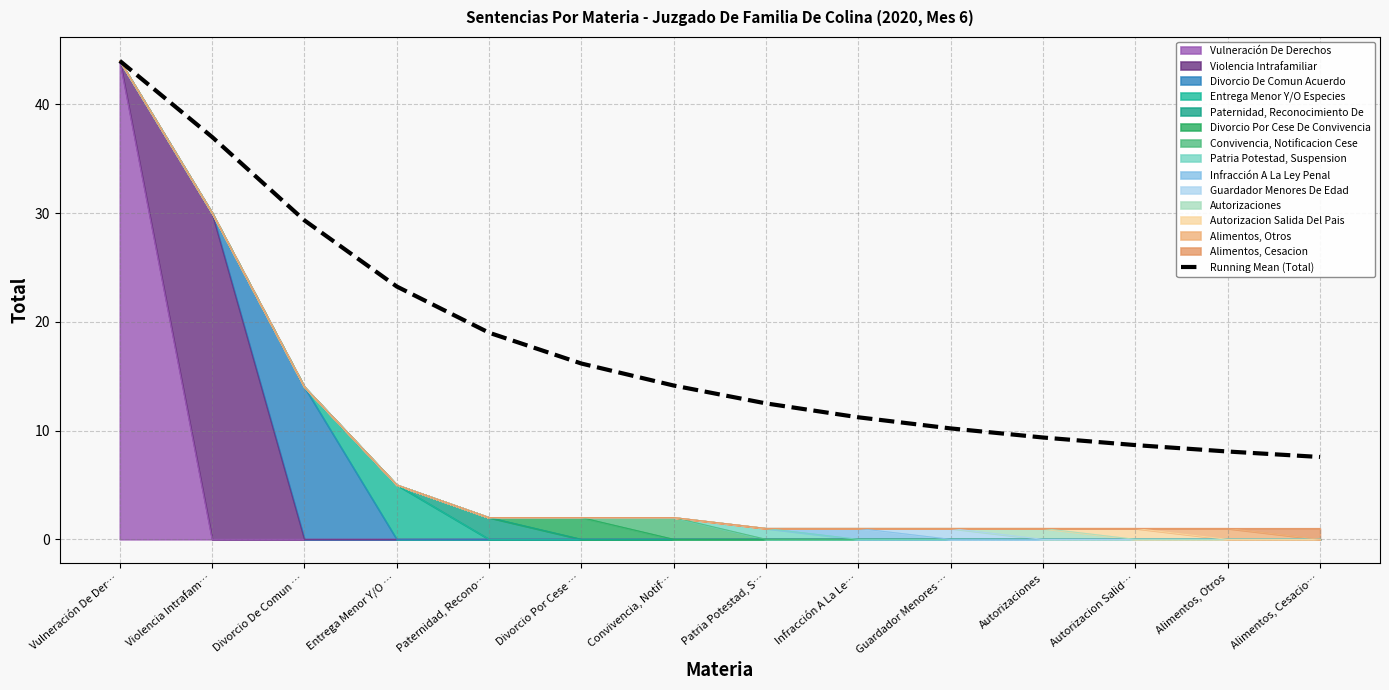

What value does the data have at Alimentos, Otros?

8.1